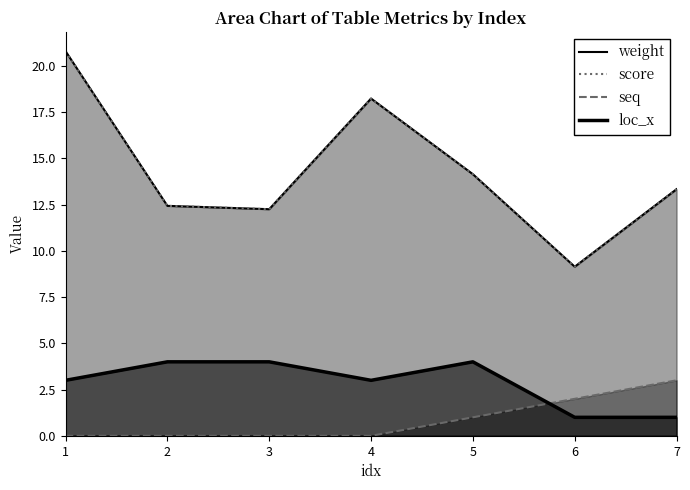

At how many categories does at least one series exceed 20?

1